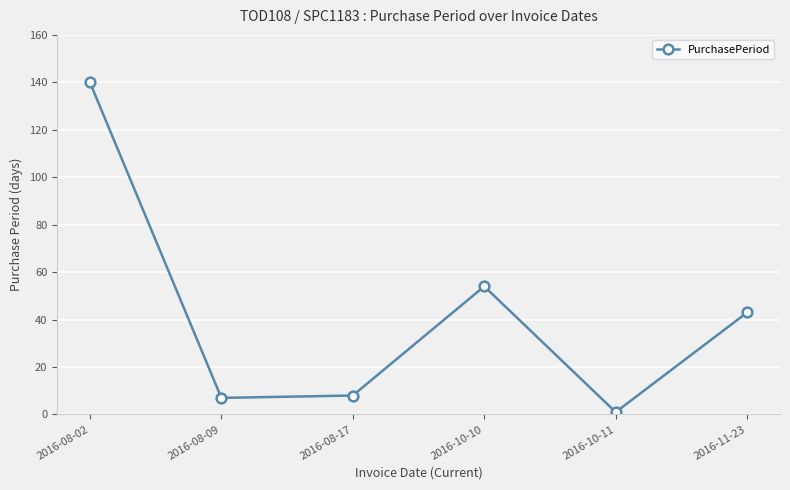

What is the label of the 6th point from the left?

2016-11-23